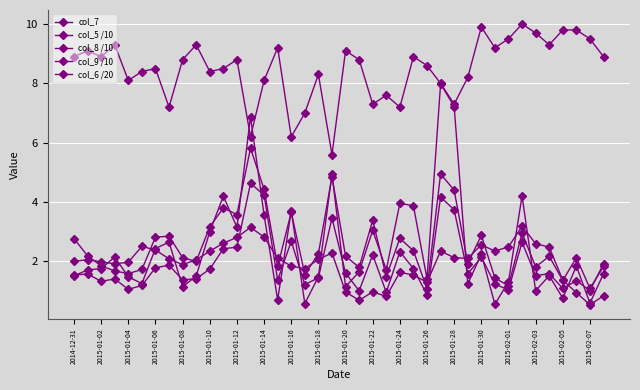

Reading left to right, what are all the values shown in this chart?

col_7: 2.0	2.1	2.0	1.9	2.0	2.5	2.4	2.1	1.9	2.1	2.3	2.6	2.8	3.1	2.8	2.1	1.8	1.8	2.1	2.3	1.0	0.7	1.0	0.8	1.6	1.5	1.3	2.4	2.1	2.1	2.6	2.4	2.5	3.2	2.6	2.5	1.4	0.9	0.5	0.8
col_5 /10: 1.5	1.6	1.3	1.4	1.1	1.2	1.8	1.9	1.4	1.4	1.7	2.4	2.5	4.6	4.2	1.4	2.7	1.2	1.4	3.5	1.6	1.0	2.2	1.0	2.3	1.8	0.9	4.2	3.7	1.6	2.1	1.2	1.1	2.6	1.5	1.6	1.1	1.4	1.0	1.9
col_8 /10: 2.8	2.2	1.9	1.7	1.6	1.7	2.8	2.9	2.1	2.0	3.2	3.8	3.6	5.8	4.4	1.8	3.7	1.6	2.3	4.9	2.2	1.8	3.4	1.5	2.8	2.4	1.1	5.0	4.4	1.9	2.9	1.4	1.2	3.0	1.8	2.2	1.4	2.1	1.1	1.8
col_9 /10: 8.9	9.1	8.9	9.3	8.1	8.4	8.5	7.2	8.8	9.3	8.4	8.5	8.8	6.2	8.1	9.2	6.2	7.0	8.3	5.6	9.1	8.8	7.3	7.6	7.2	8.9	8.6	8.0	7.3	8.2	9.9	9.2	9.5	10.0	9.7	9.3	9.8	9.8	9.5	8.9
col_6 /20: 1.5	1.7	1.8	2.1	1.5	1.3	2.4	2.6	1.1	1.5	3.0	4.2	3.2	6.9	3.6	0.7	3.7	0.6	1.5	4.9	1.1	1.6	3.0	1.7	4.0	3.9	1.4	8.0	7.2	1.2	2.2	0.6	1.3	4.2	1.0	1.5	0.8	1.8	0.6	1.6